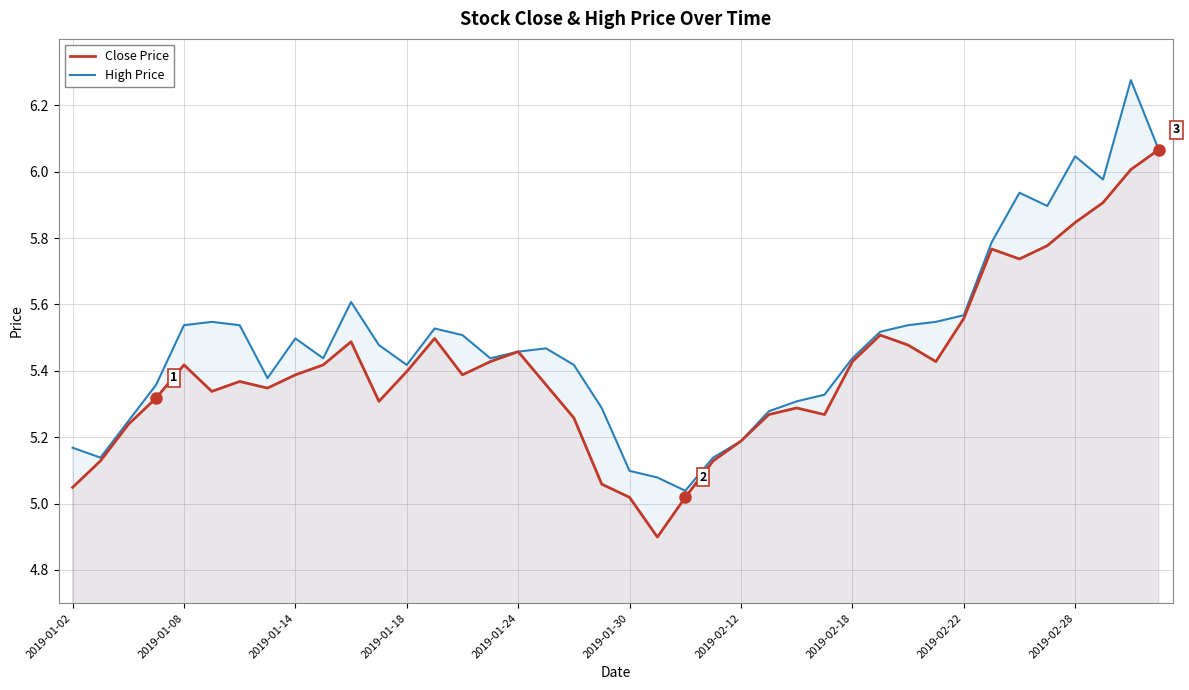

What is the difference between the maximum and second lowest values in the High Price series?

1.2